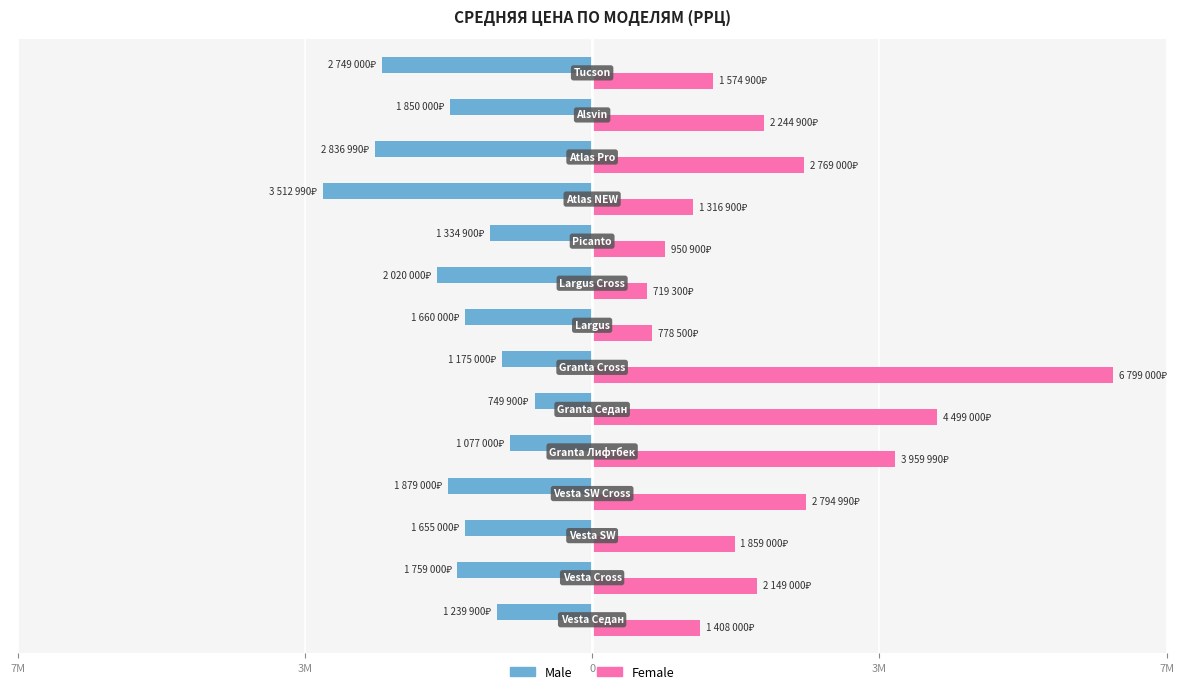

Rank the series by their average value, from lowest to highest.

Male, Female